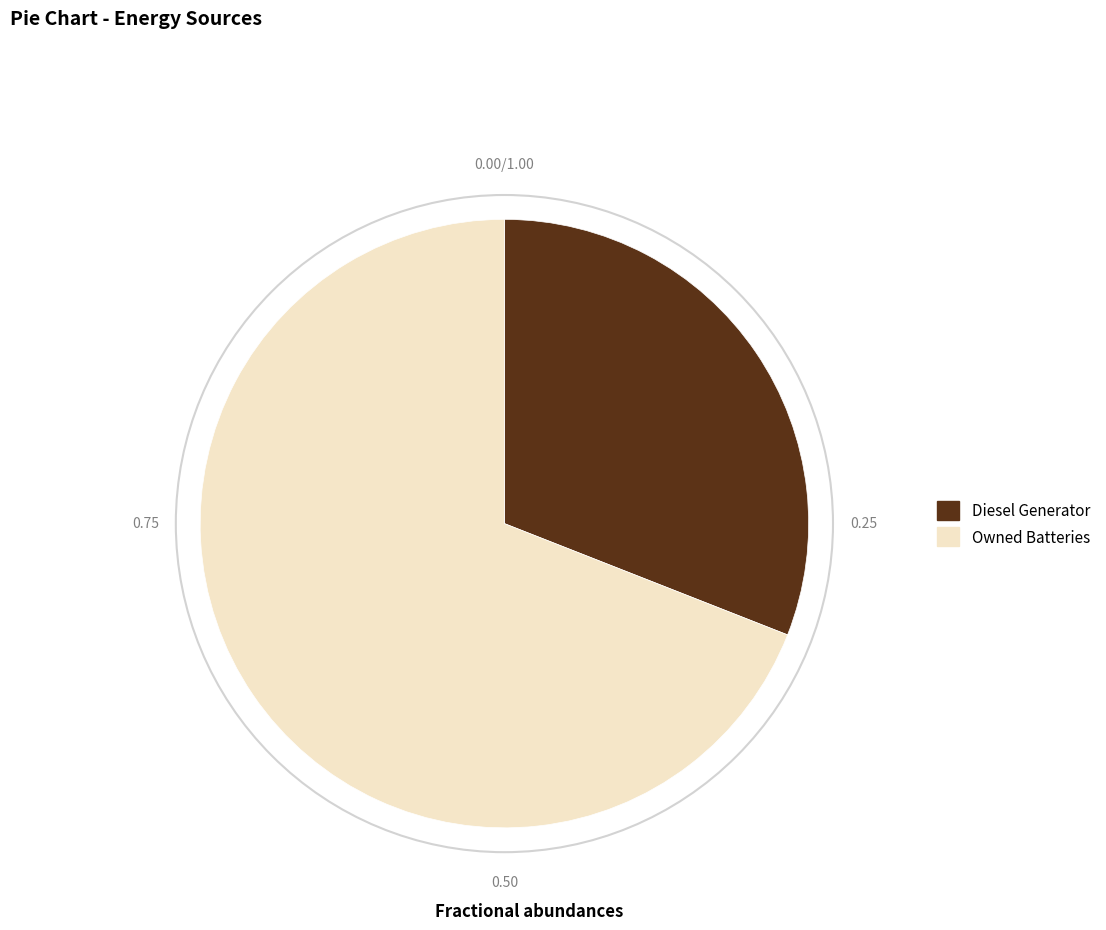

Is the sum of Diesel Generator and Owned Batteries greater than half?

Yes